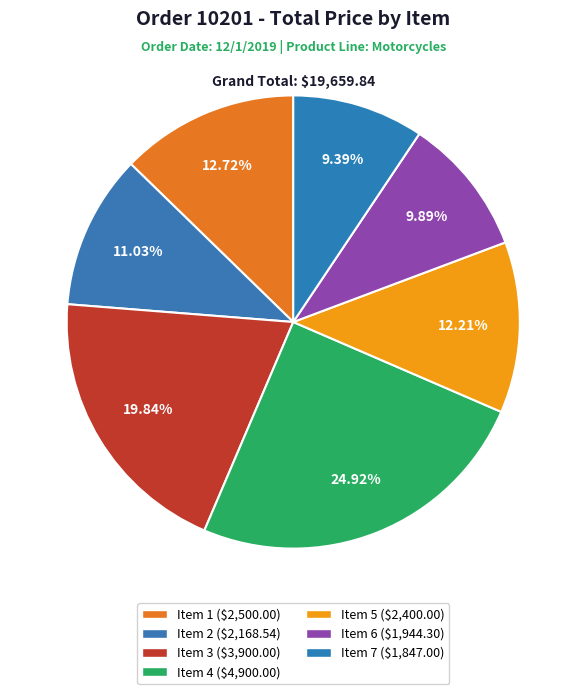

True or false: Item 3 accounts for 20% of the total.

True